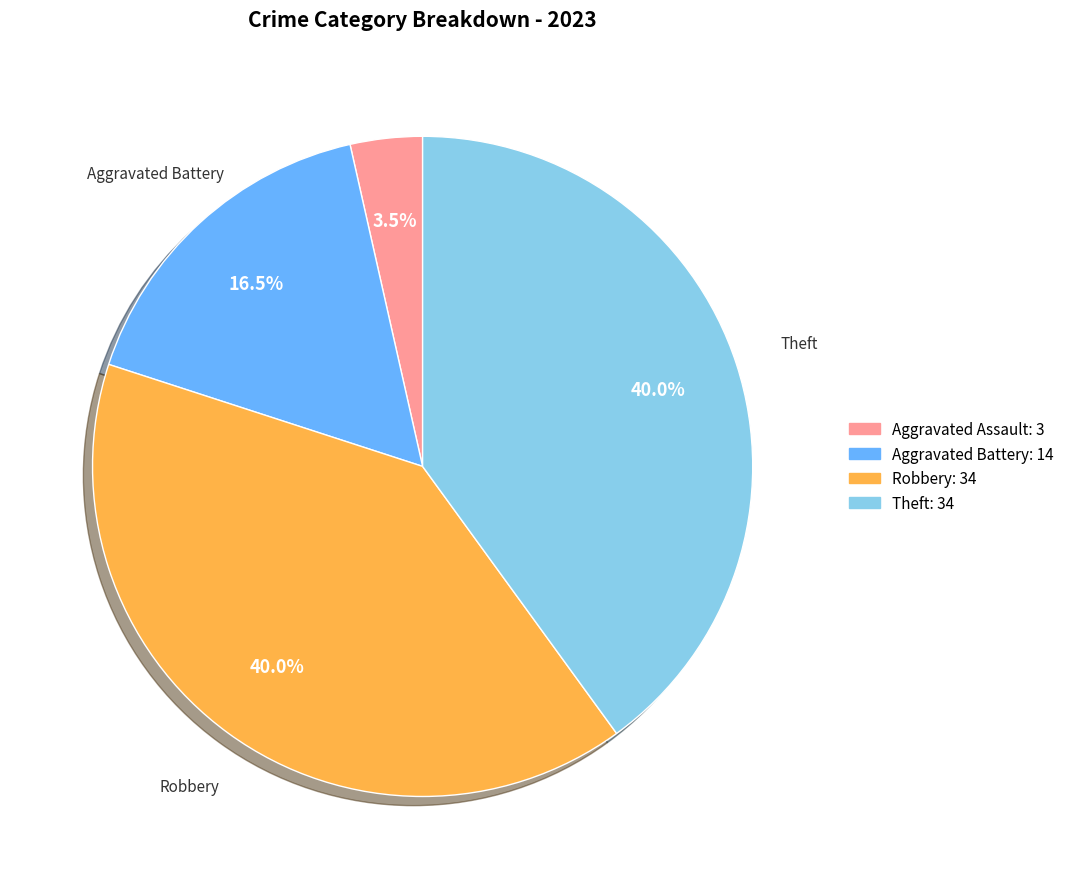

Does any single category account for the majority?

No